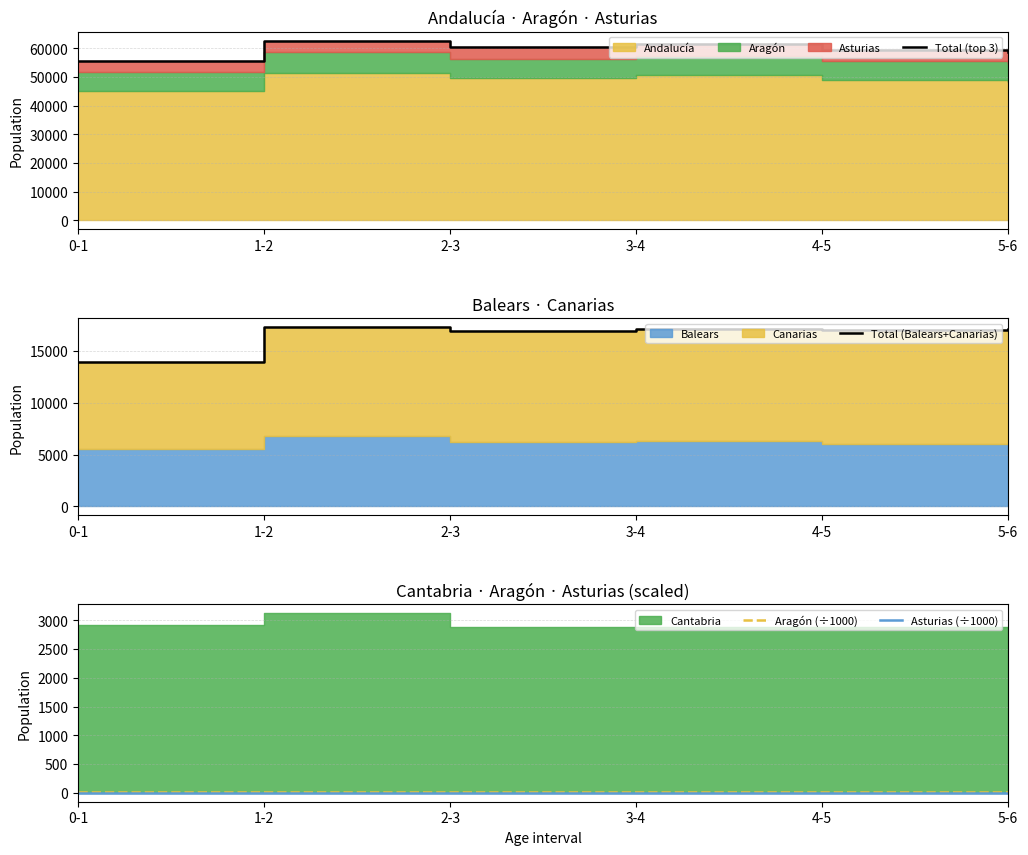

Between 4-5 and 1-2, which is larger?

1-2